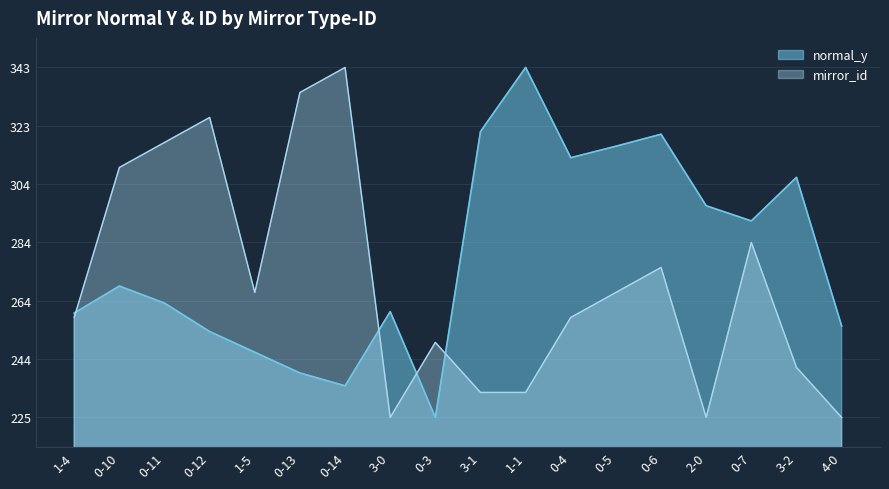

How many interior local valleys does the mirror_id series have?

3